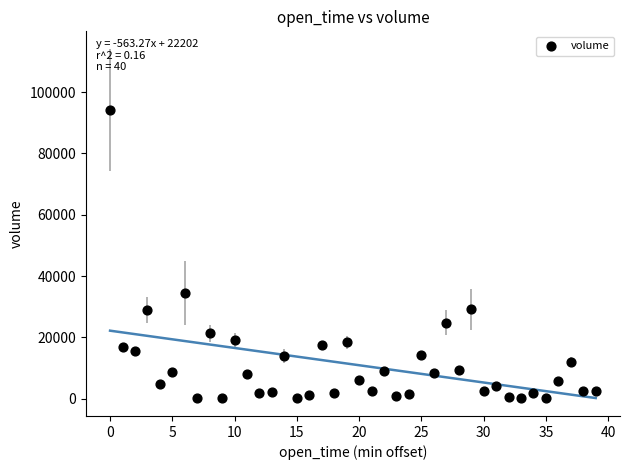

What Y value in the scatter plot is closest to 47139?

34445.9